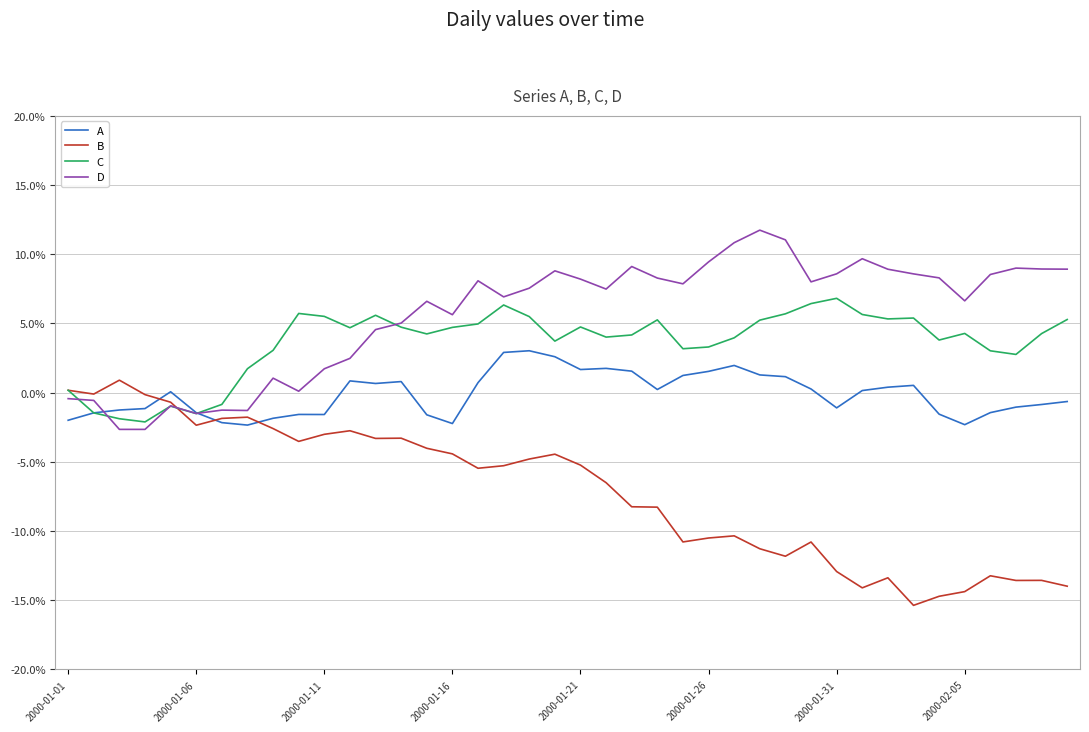

Which series has the widest spread of values?

B